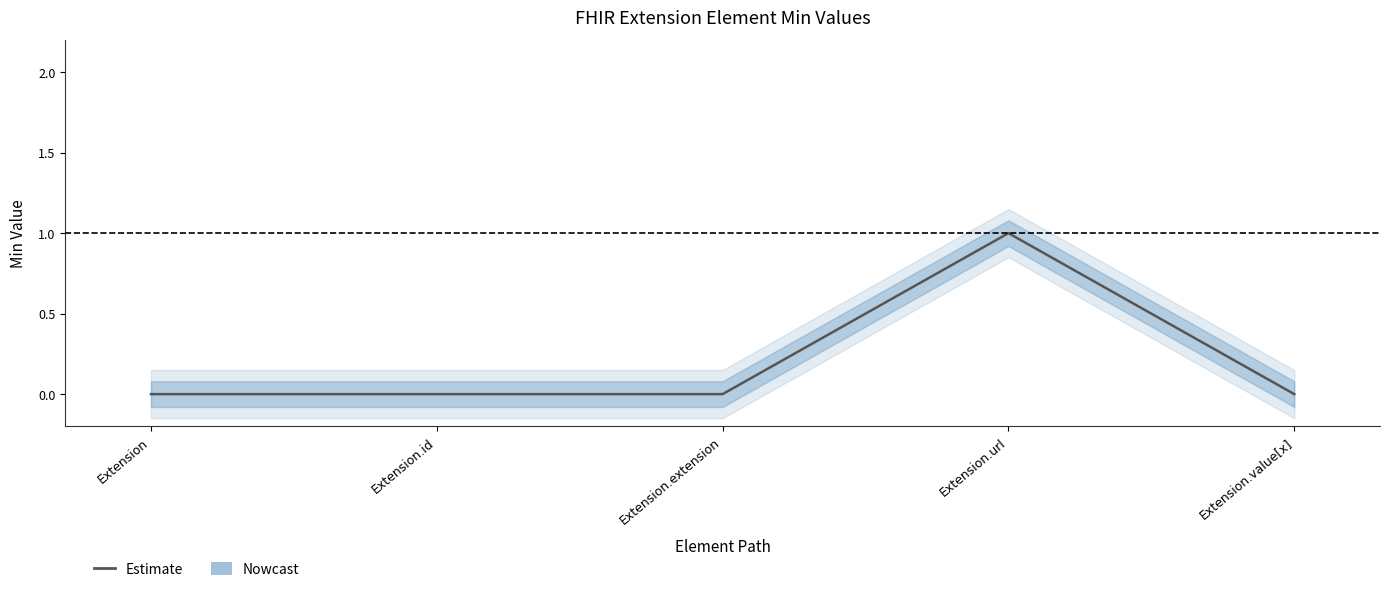

True or false: Min and Base Min intersect in this chart.

False